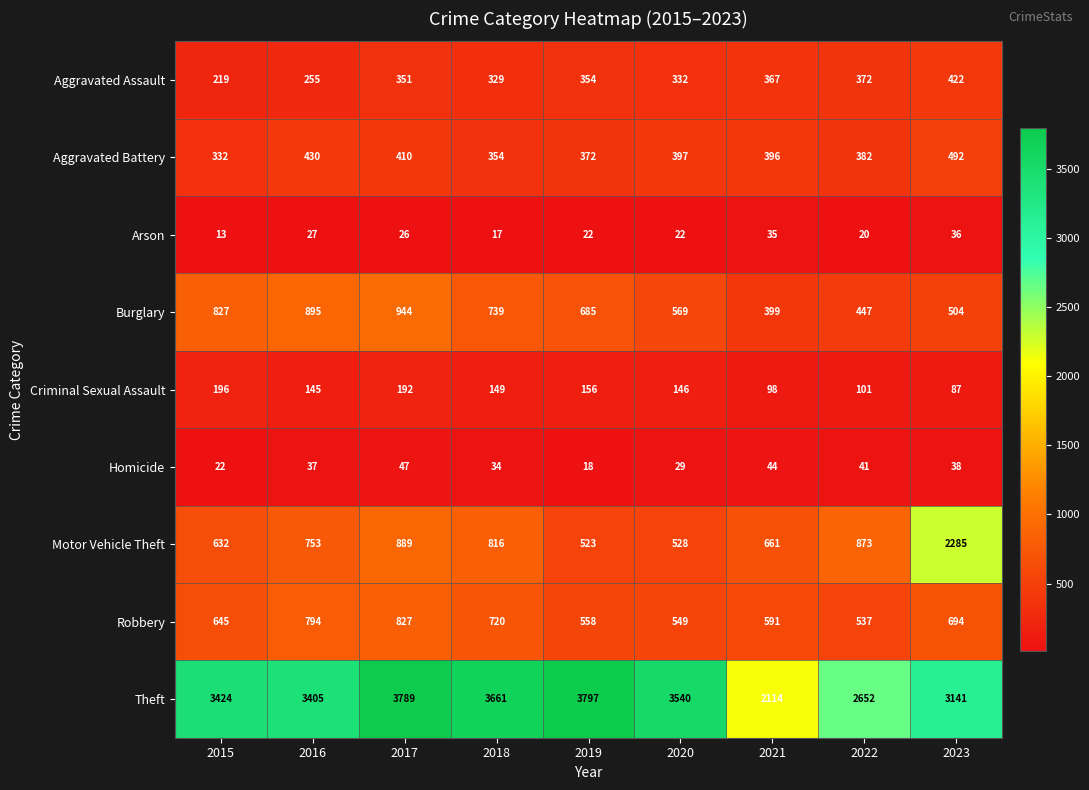

How many Homicide values are between 29 and 41?

5